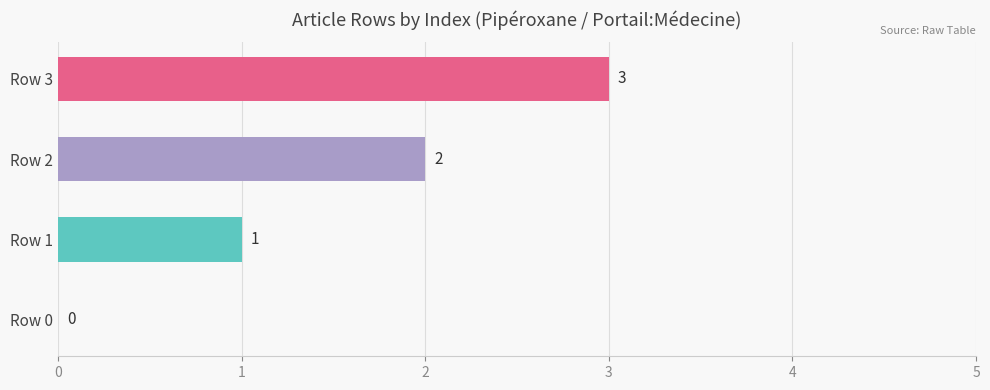

What is the change in value from Row 0 to Row 1?

+1